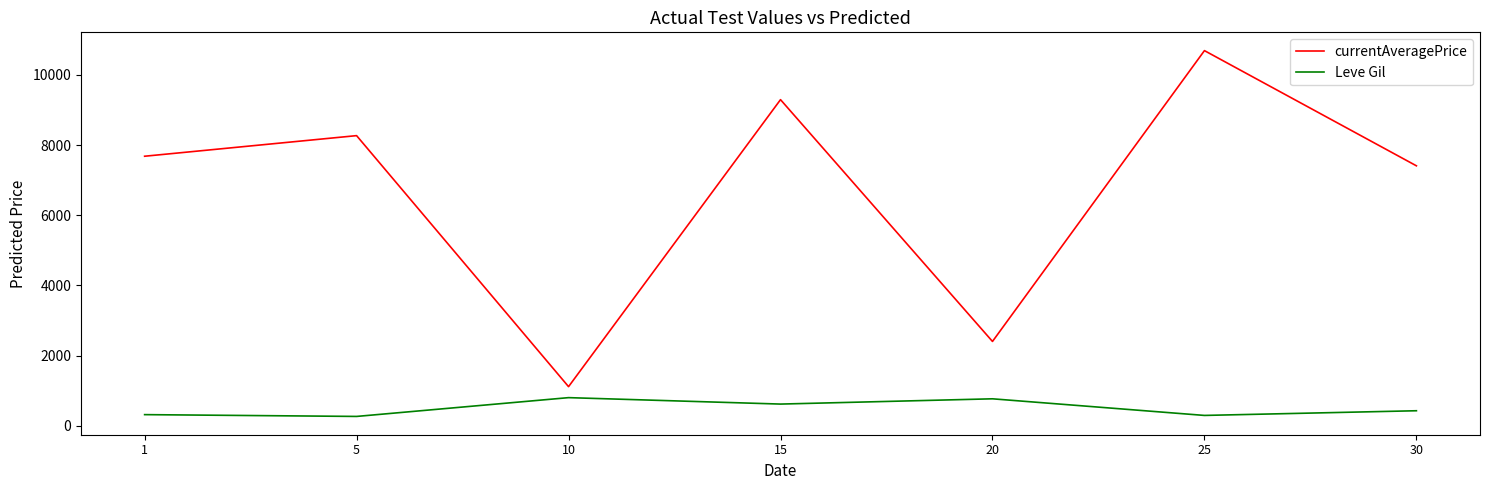

At which category does the chart reach its peak across all series?

25